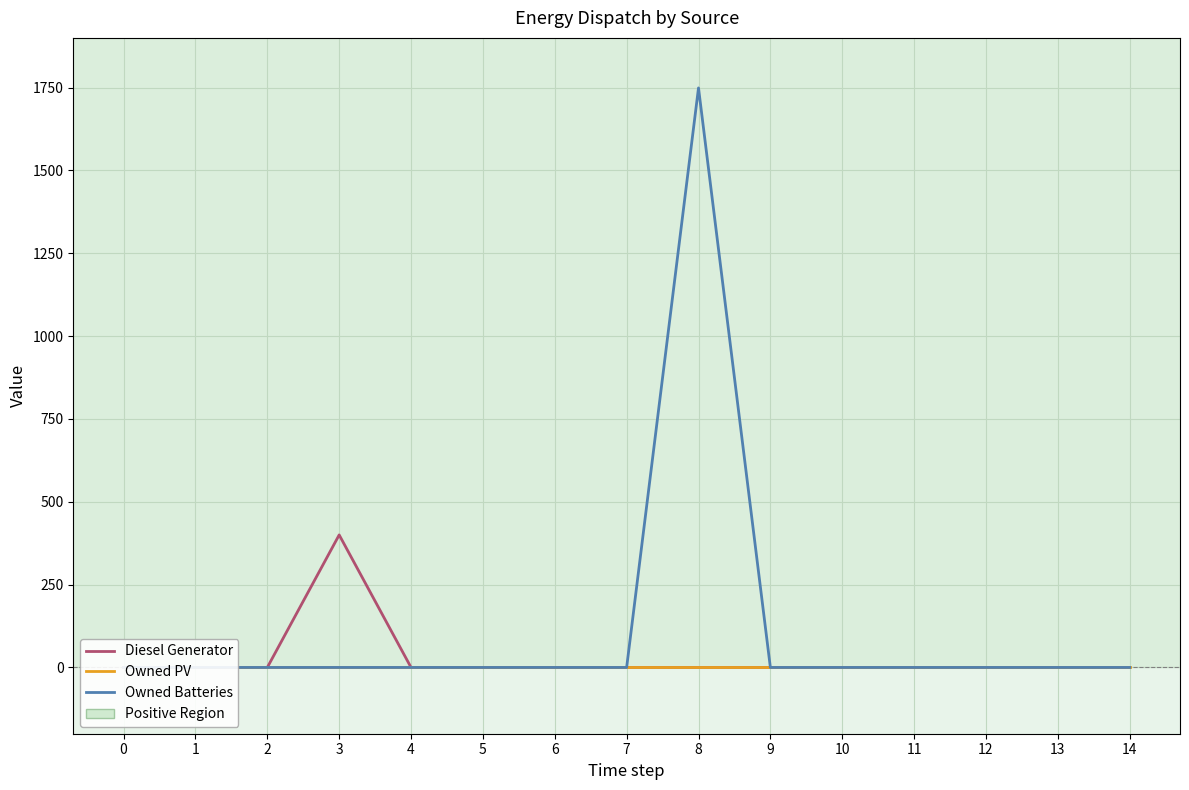

What is the sum of all Diesel Generator values?

400.0